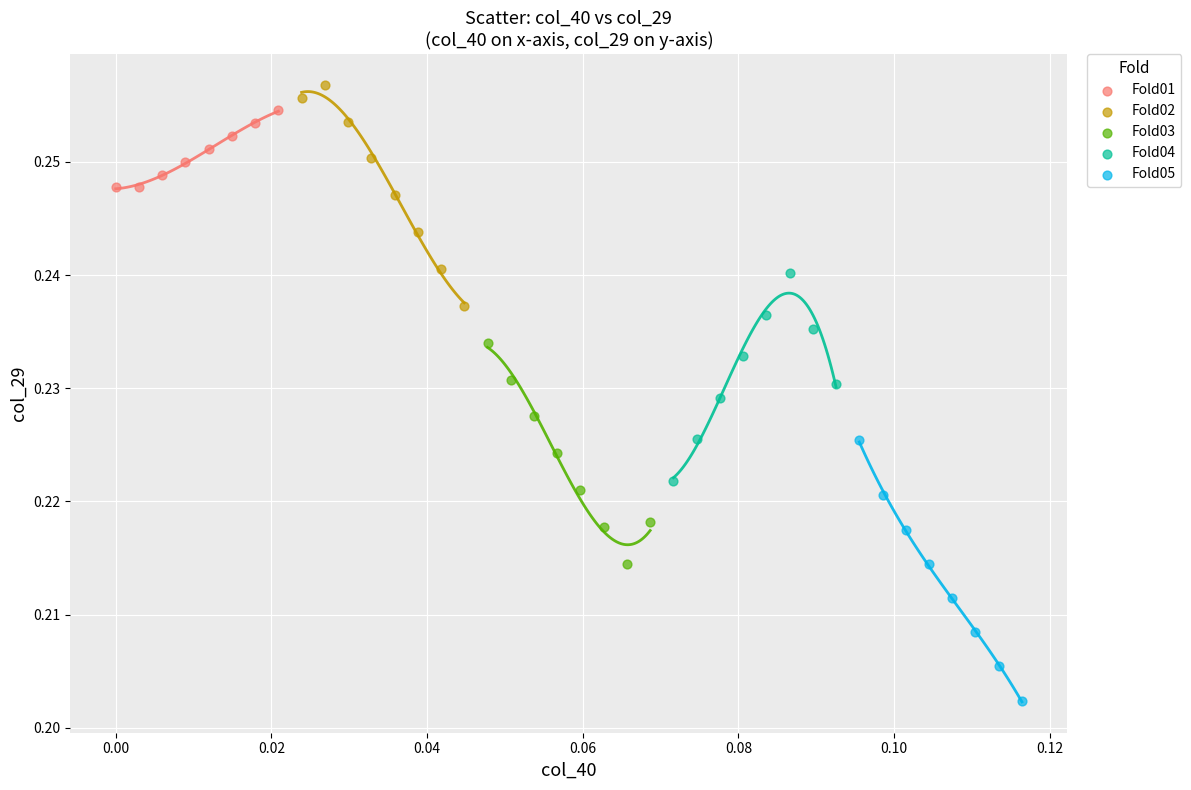

Which series contains the lowest Y value?

Fold05